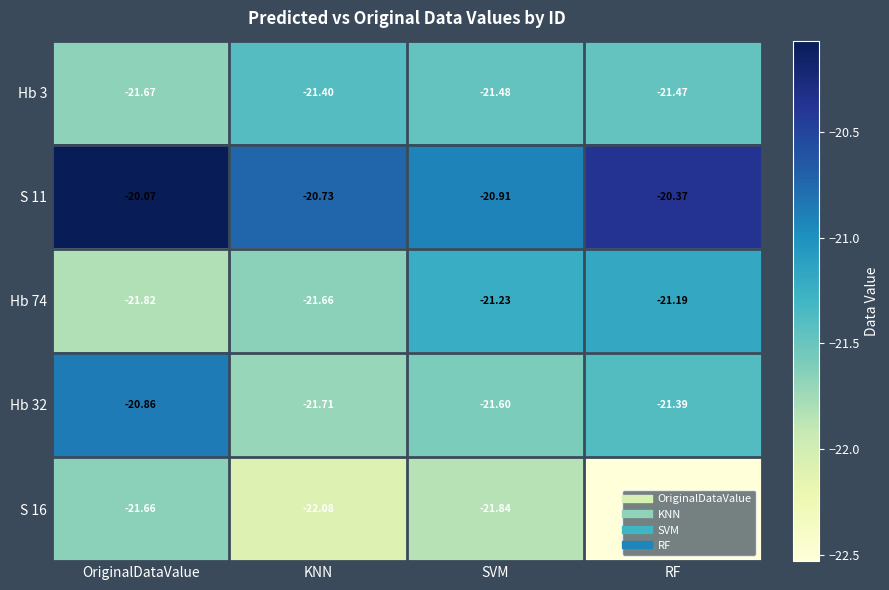

Which category has the highest value across all series?

OriginalDataValue